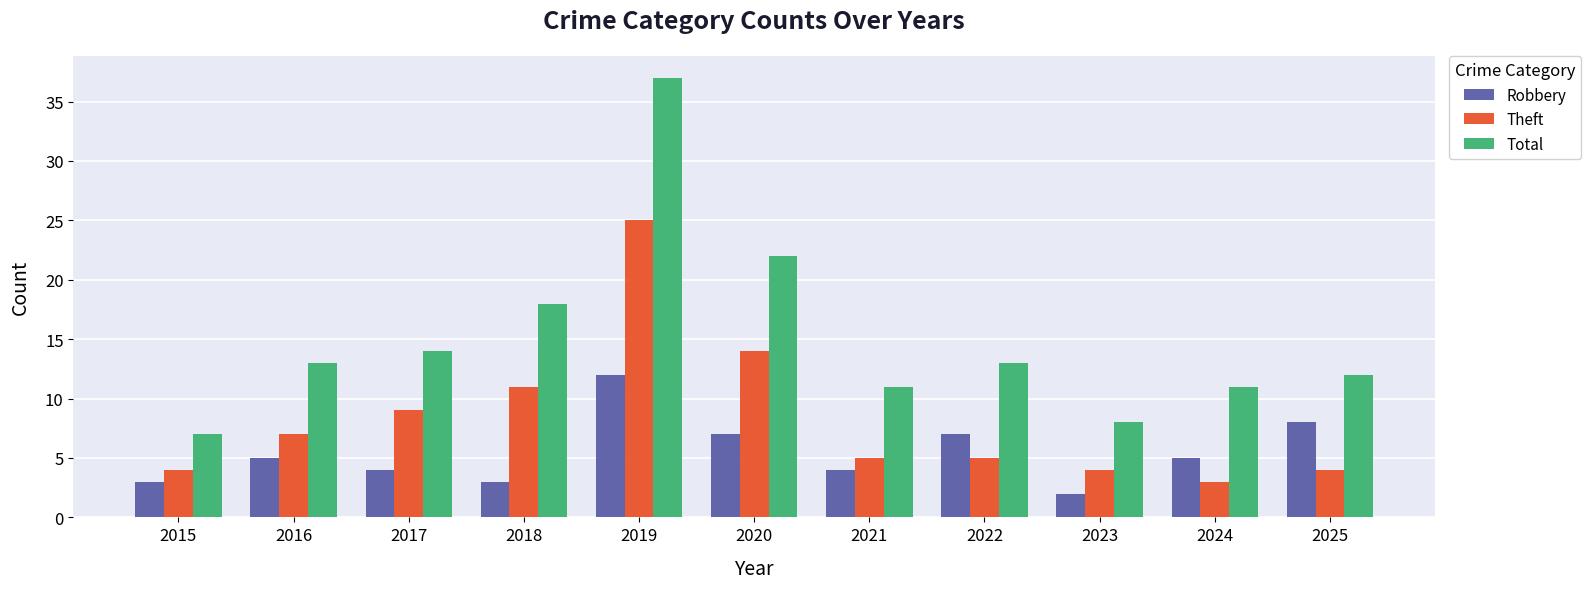

Reading left to right, what are all the values shown in this chart?

Robbery: 3	5	4	3	12	7	4	7	2	5	8
Theft: 4	7	9	11	25	14	5	5	4	3	4
Total: 7	13	14	18	37	22	11	13	8	11	12